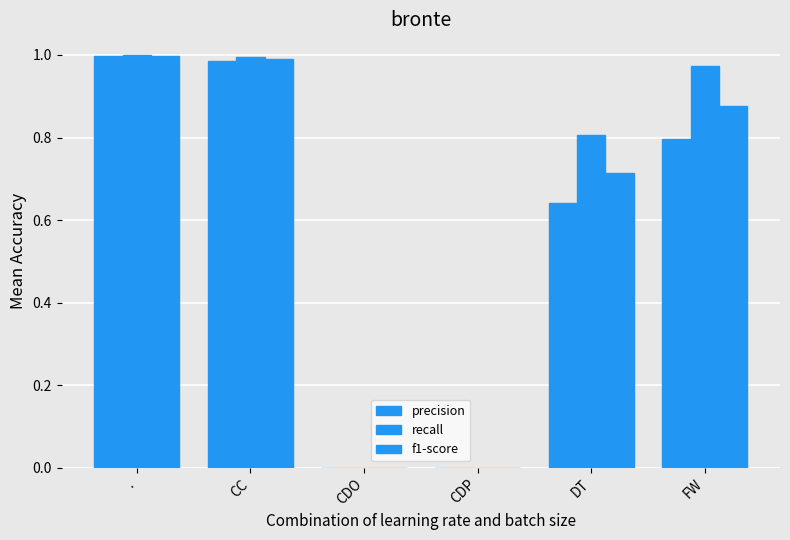

Count the number of categories in the chart.

6